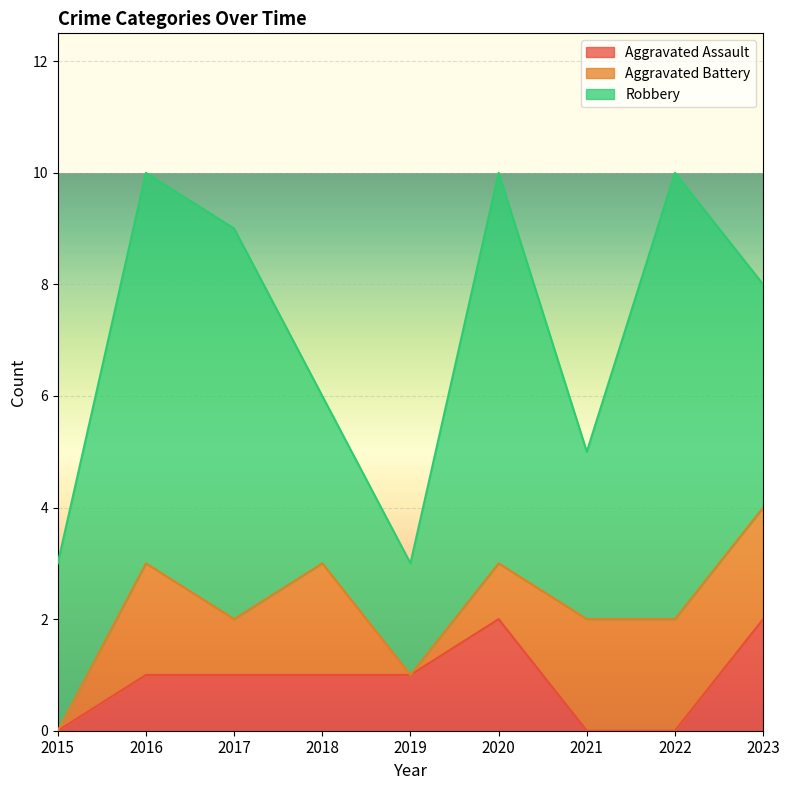

The value of Aggravated Battery at 2023 is 1. True or false?

False